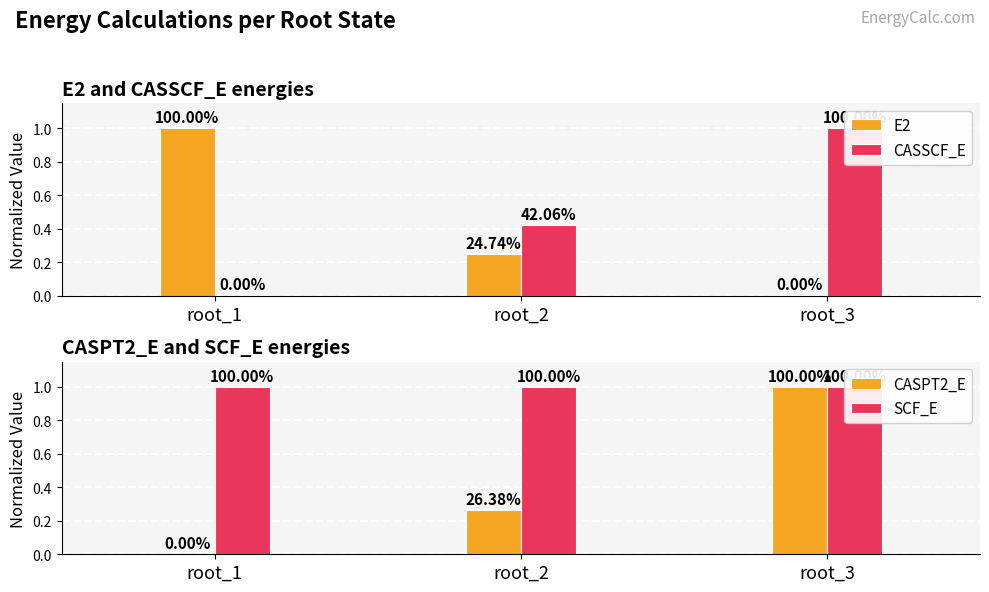

Between root_1 and root_3, which series saw the biggest shift?

E2